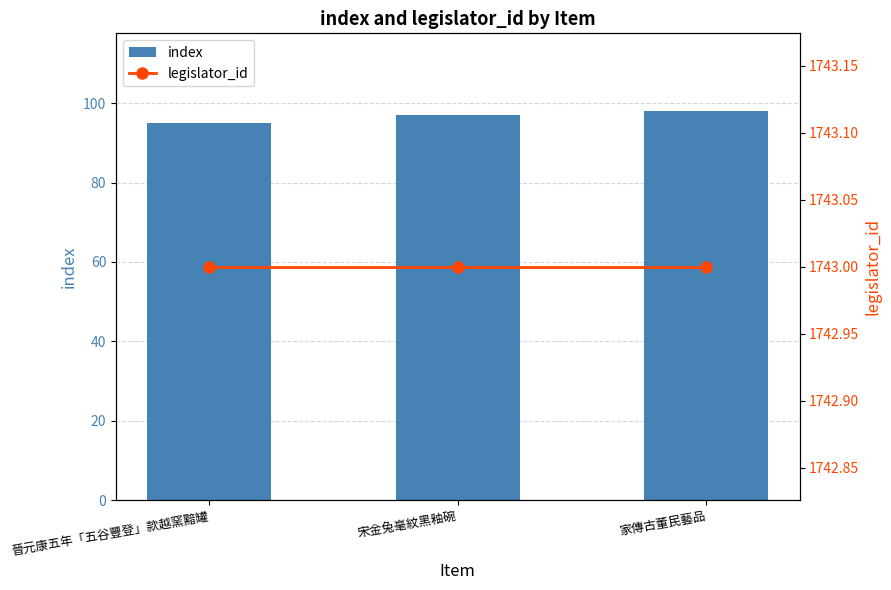

Between 晉元康五年「五谷豐登」款越窯黯罐 and 家傳古董民藝品, which is larger?

家傳古董民藝品